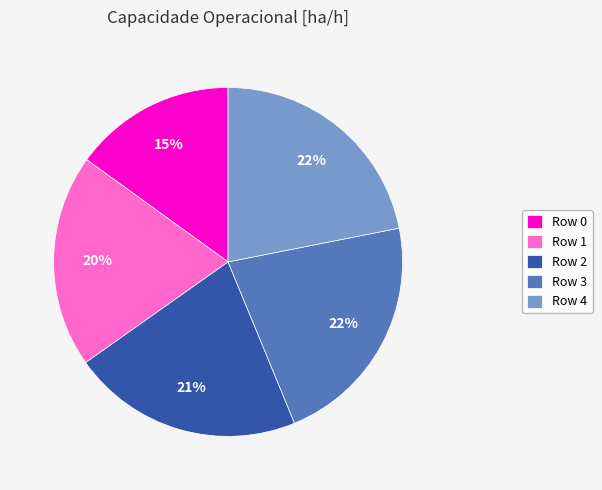

The Row 2 slice represents 21% of the pie. True or false?

True